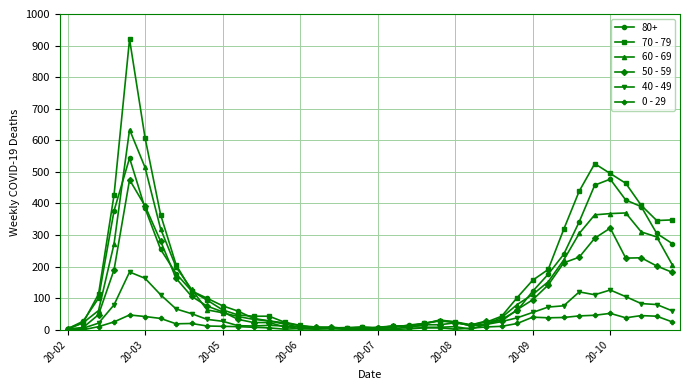

Which series has the widest spread of values?

70 - 79